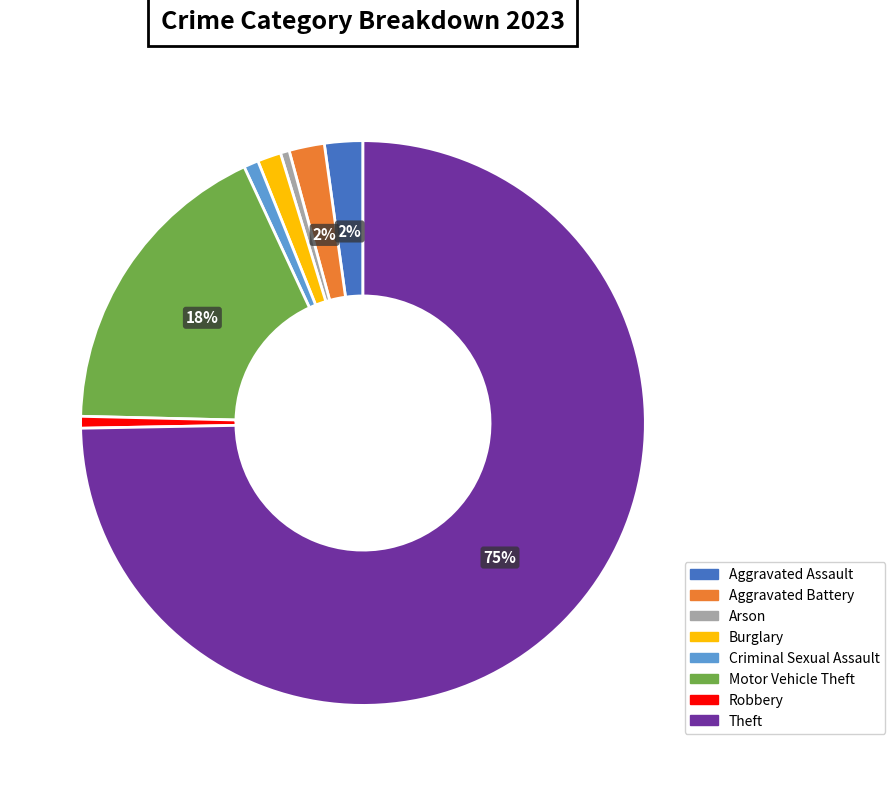

To the nearest percent, what is the average slice percentage?

12%